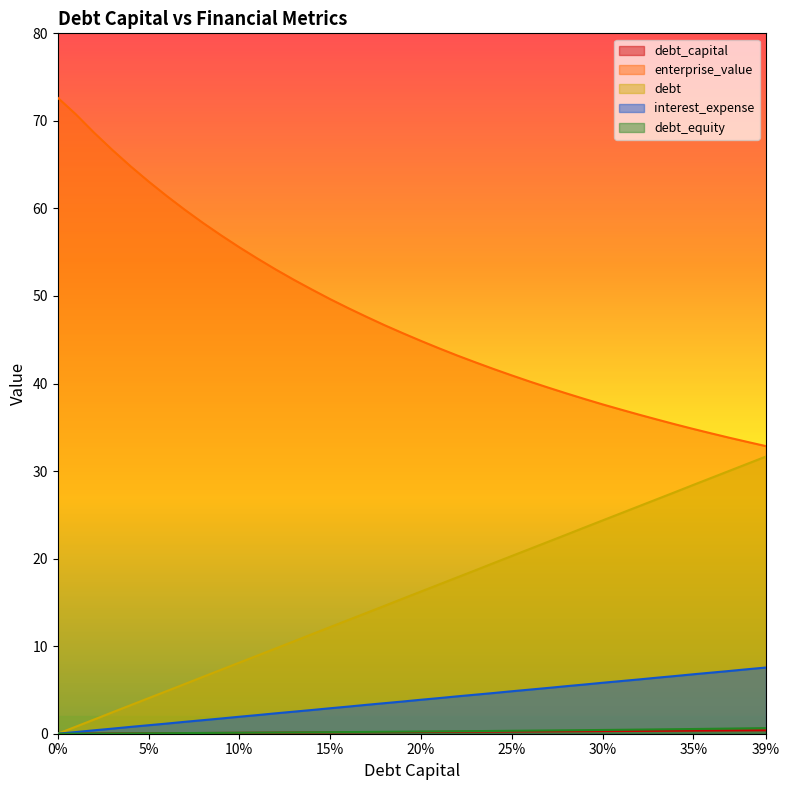

True or false: debt_capital and interest_expense intersect in this chart.

False